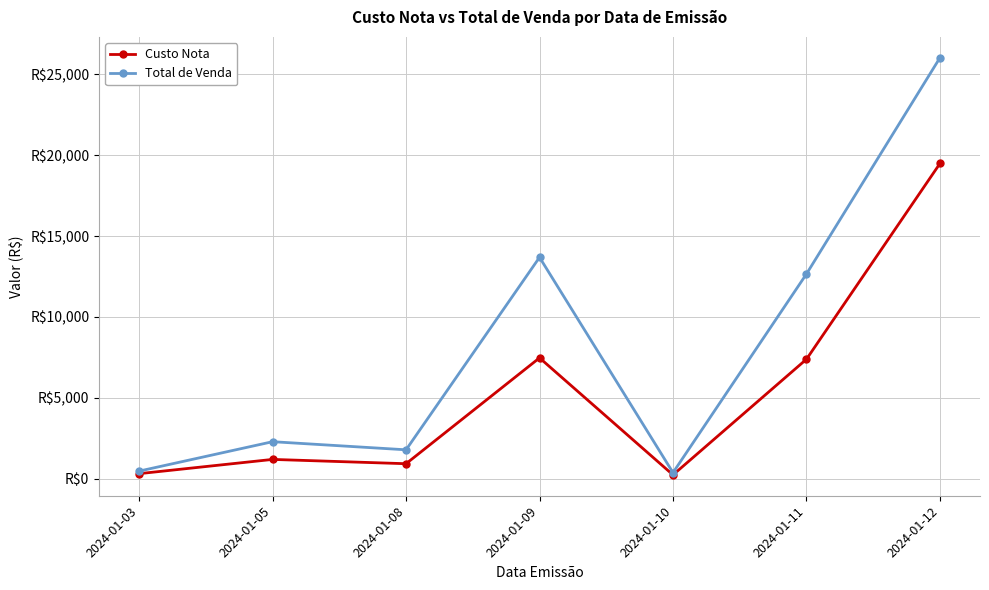

What is the difference between the maximum and minimum values in the Custo Nota series?

19241.2